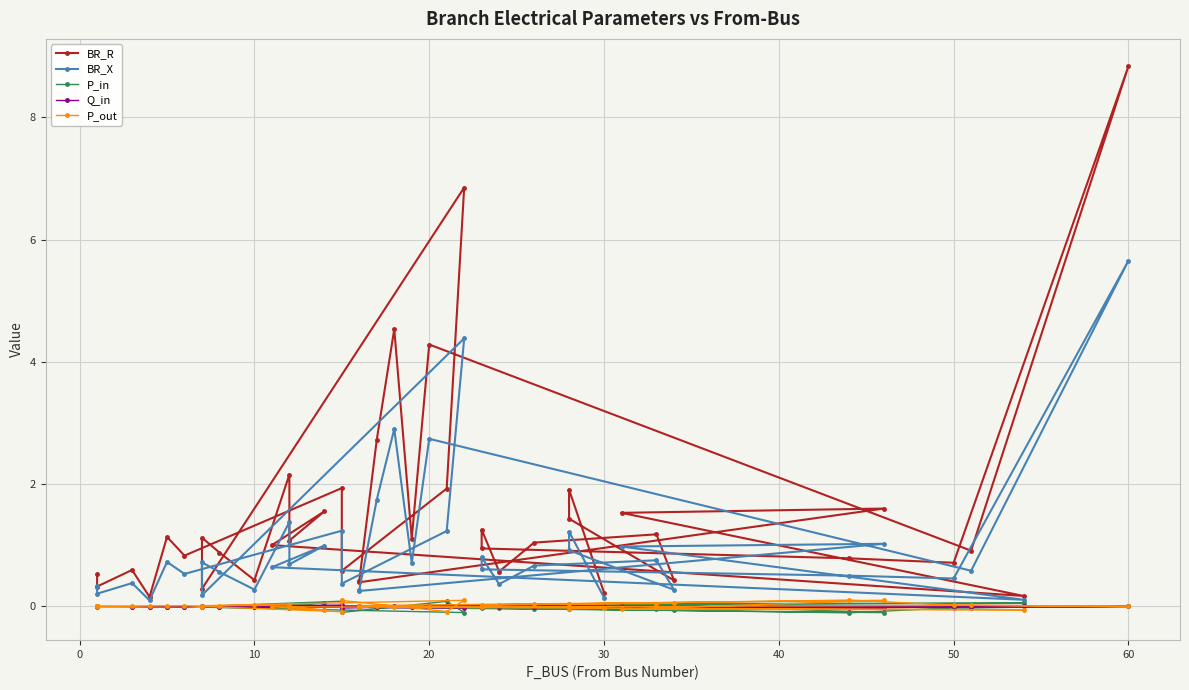

What is the label of the 14th point from the right?

20